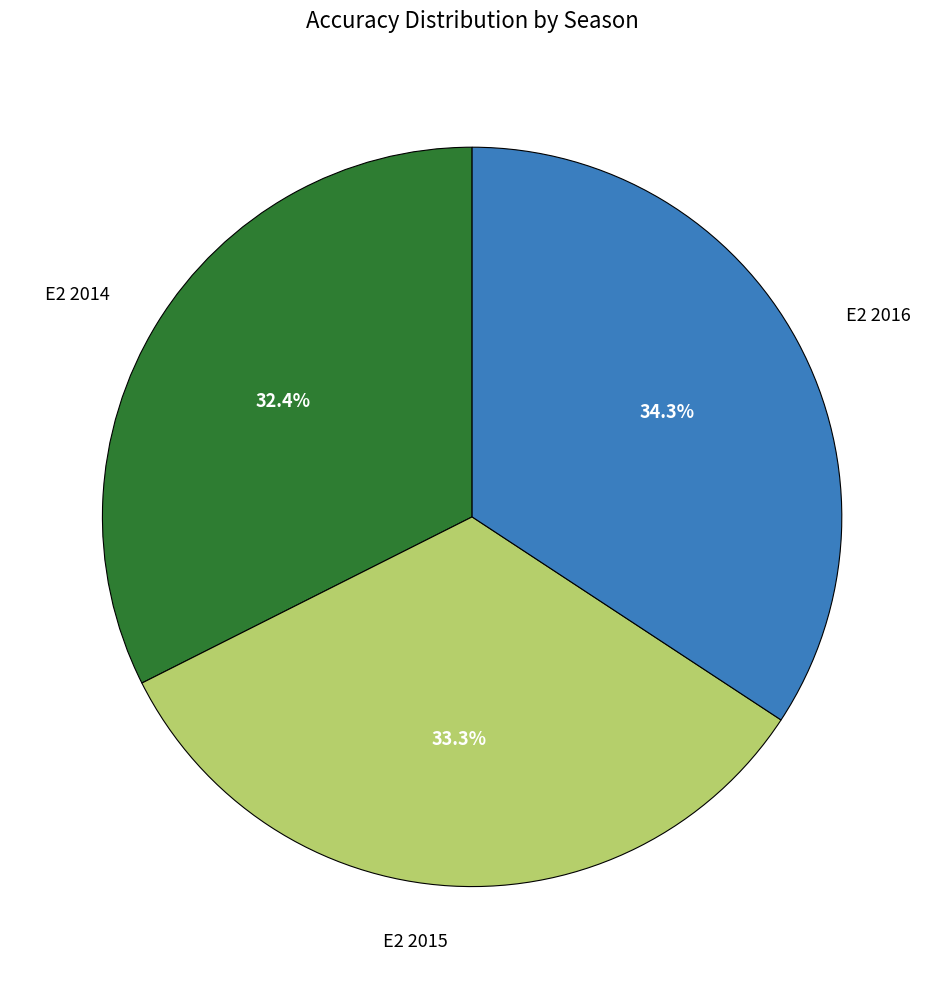

To the nearest percent, what is the average slice percentage?

33%